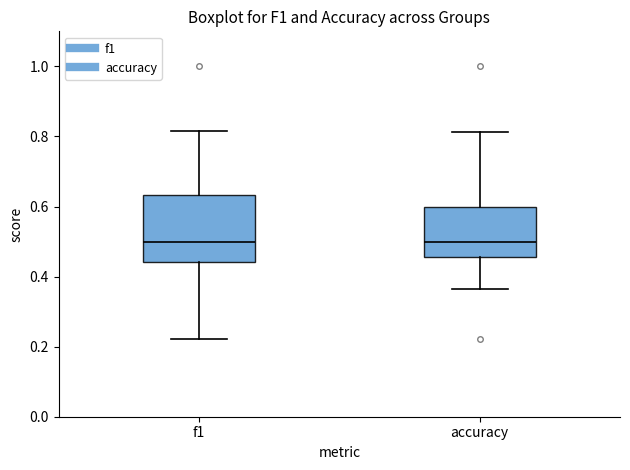

Where does the upper whisker of the box for f1 end on the y-axis? The values are not printed on the chart, so give them approximately, as read against the axis.

0.82